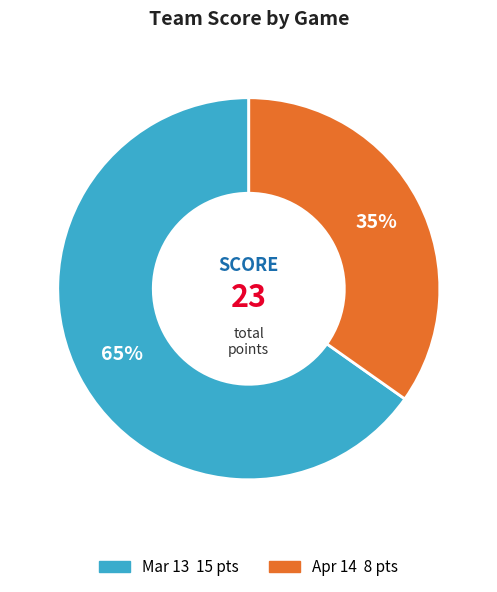

Rank the categories by value from highest to lowest.

Mar 13, Apr 14